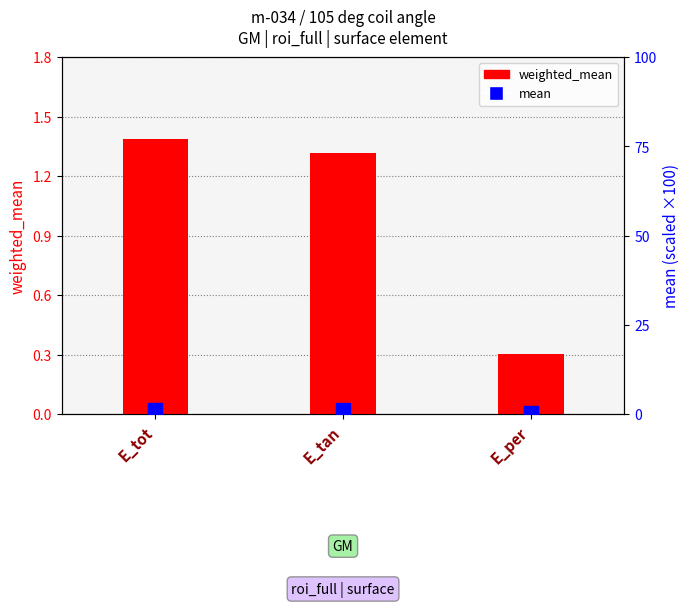

Rank the categories by mean value from lowest to highest.

E_per, E_tan, E_tot